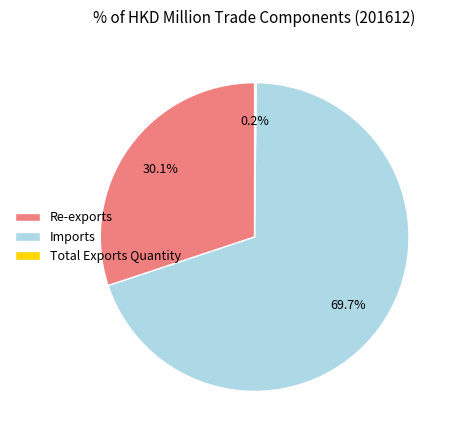

The Imports slice represents 81% of the pie. True or false?

False